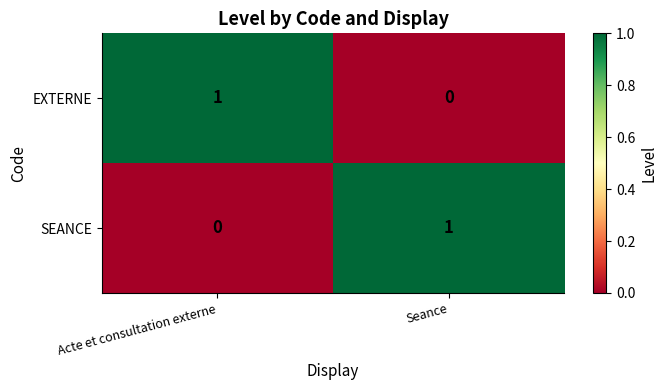

What is the total value across all series at Acte et consultation externe?

1